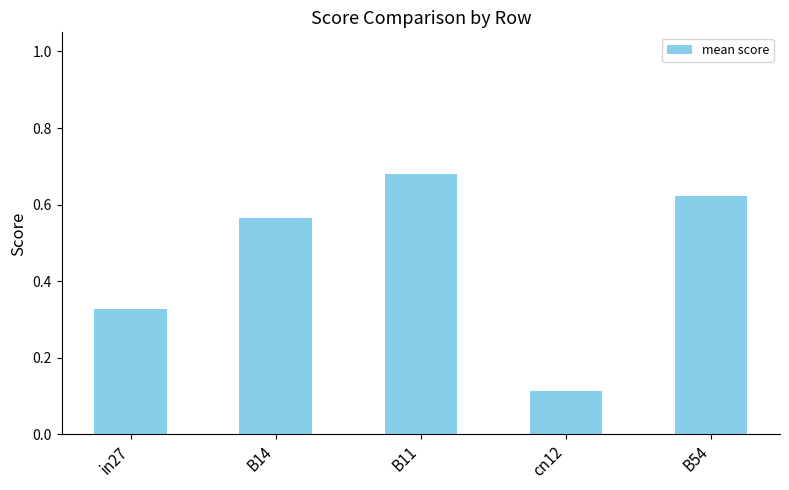

Which label corresponds to the largest value in the chart?

B11